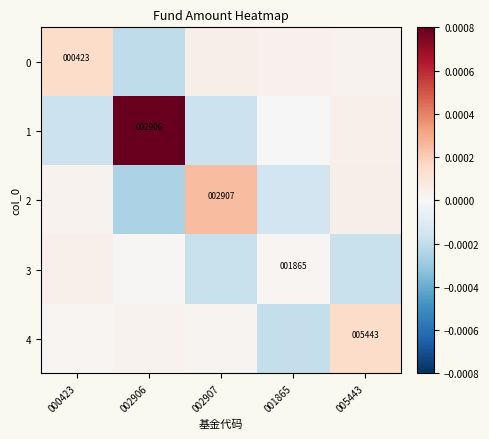

Rank the categories by 4 value from highest to lowest.

005443, 002906, 002907, 000423, 001865